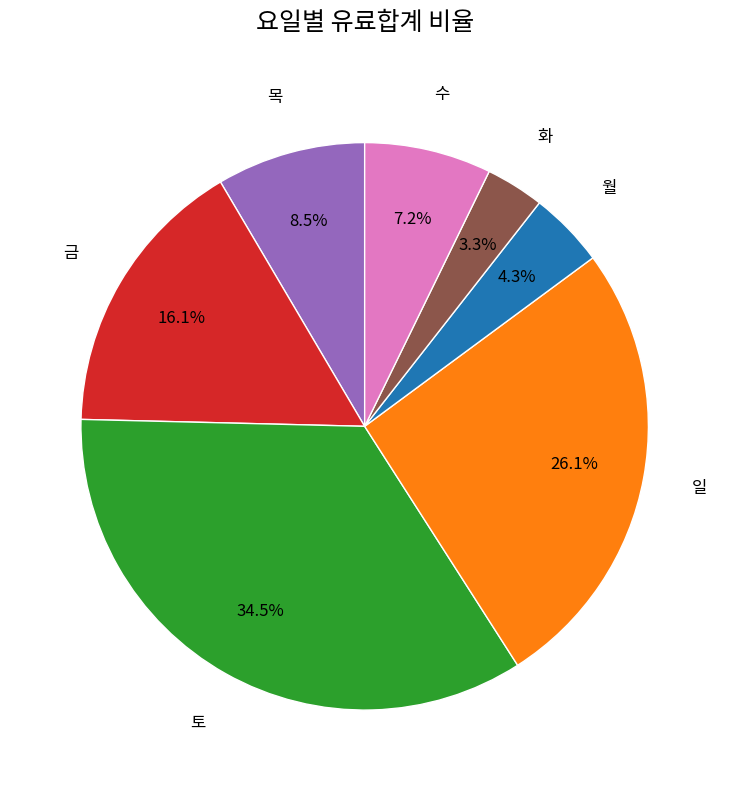

Count the number of slices in the pie.

7